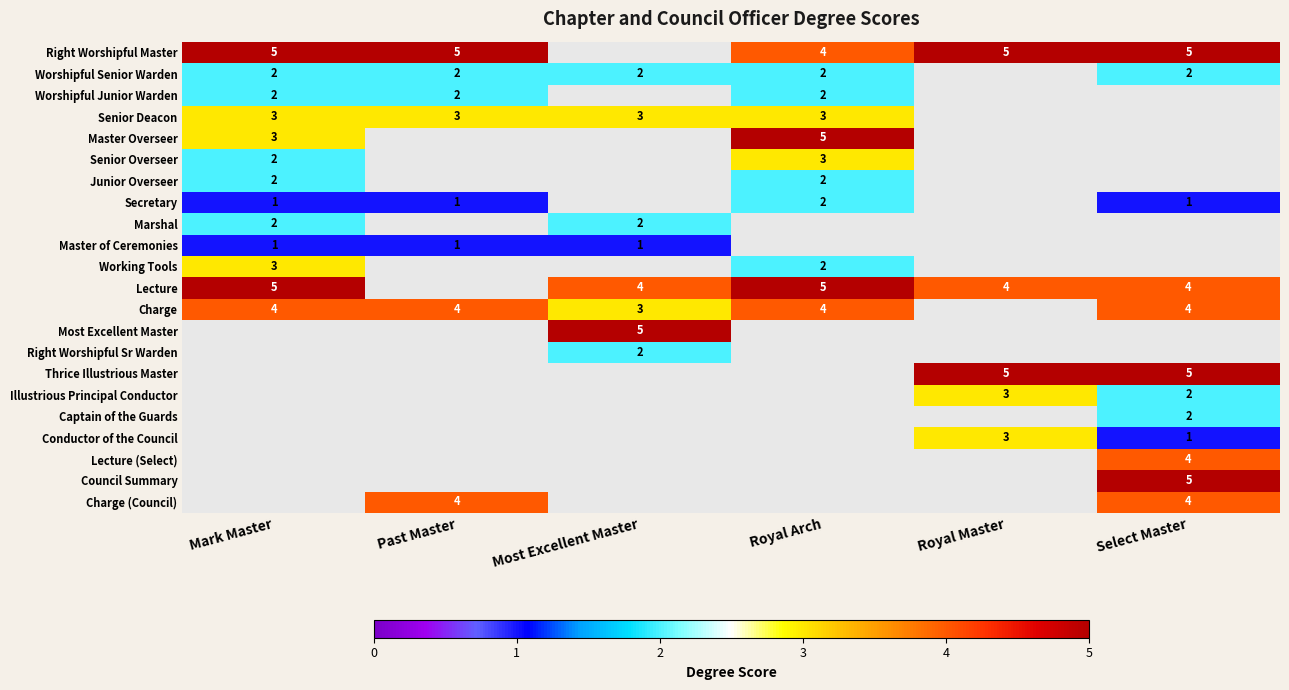

The Conductor of the Council series shows 3 at Royal Master. True or false?

True